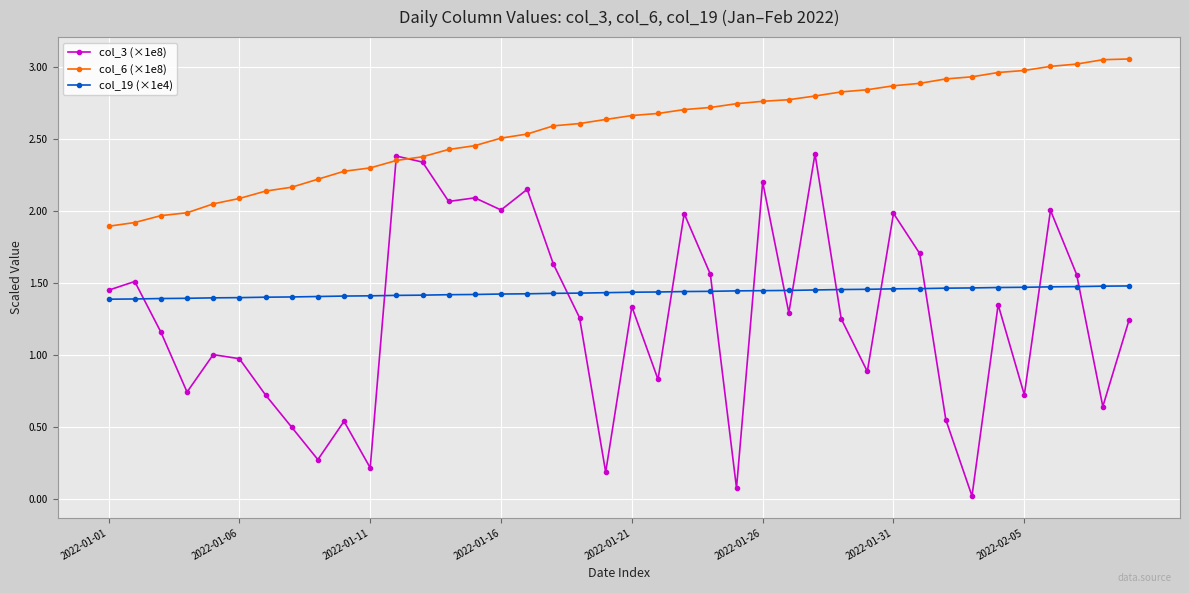

Which series has the largest range (max minus min)?

col_3 (×1e8)